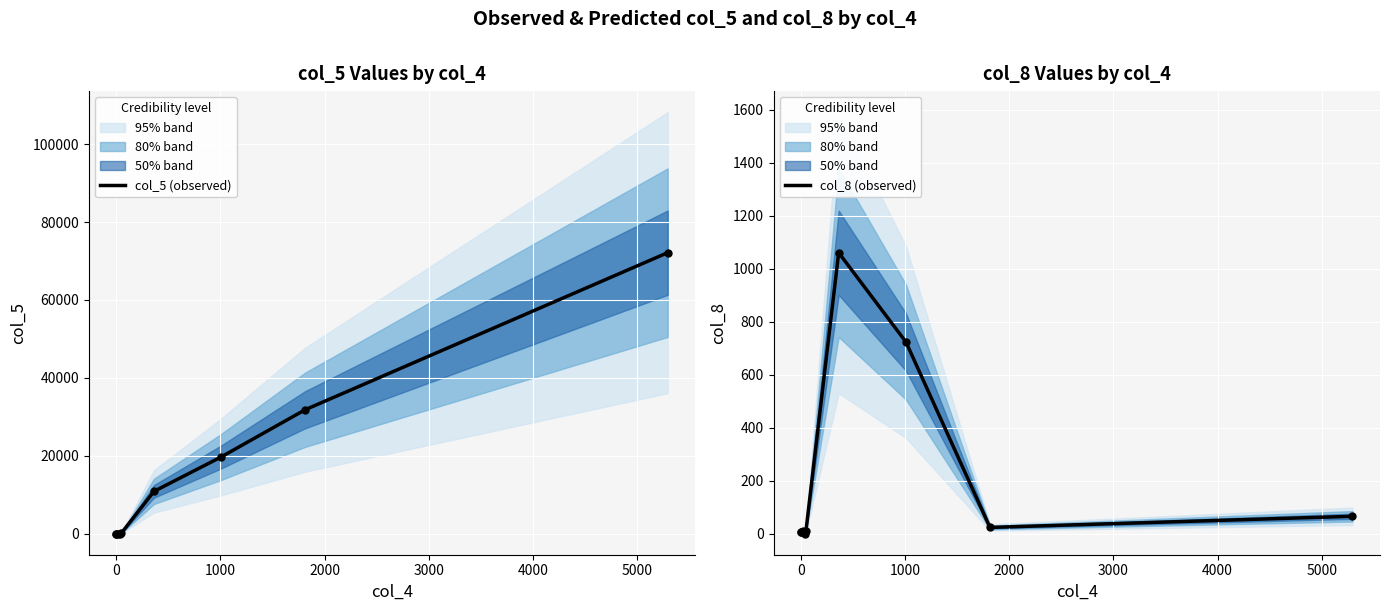

Is the value of col_8 (observed) at 2000 greater than the value of col_5 (observed) at −1000?

No